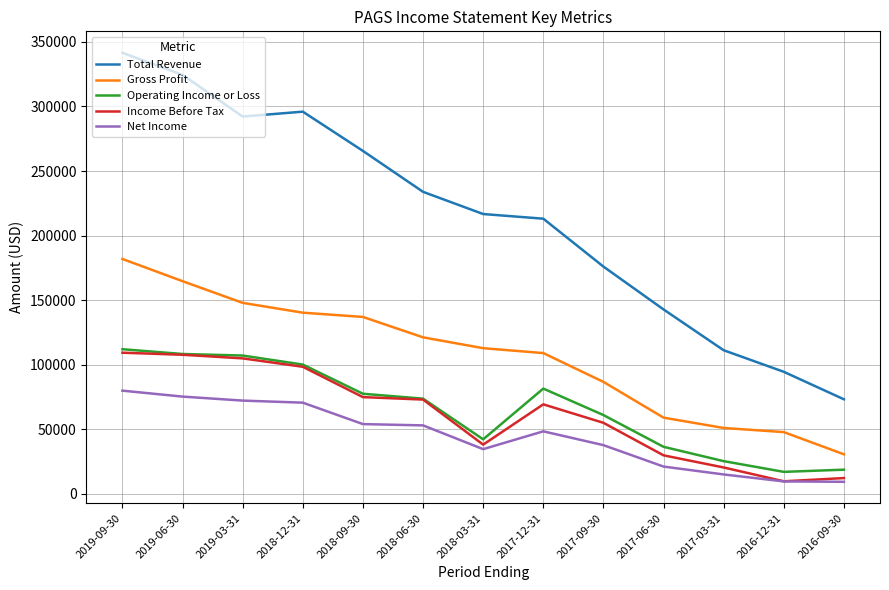

What is the minimum value for Income Before Tax?

9700